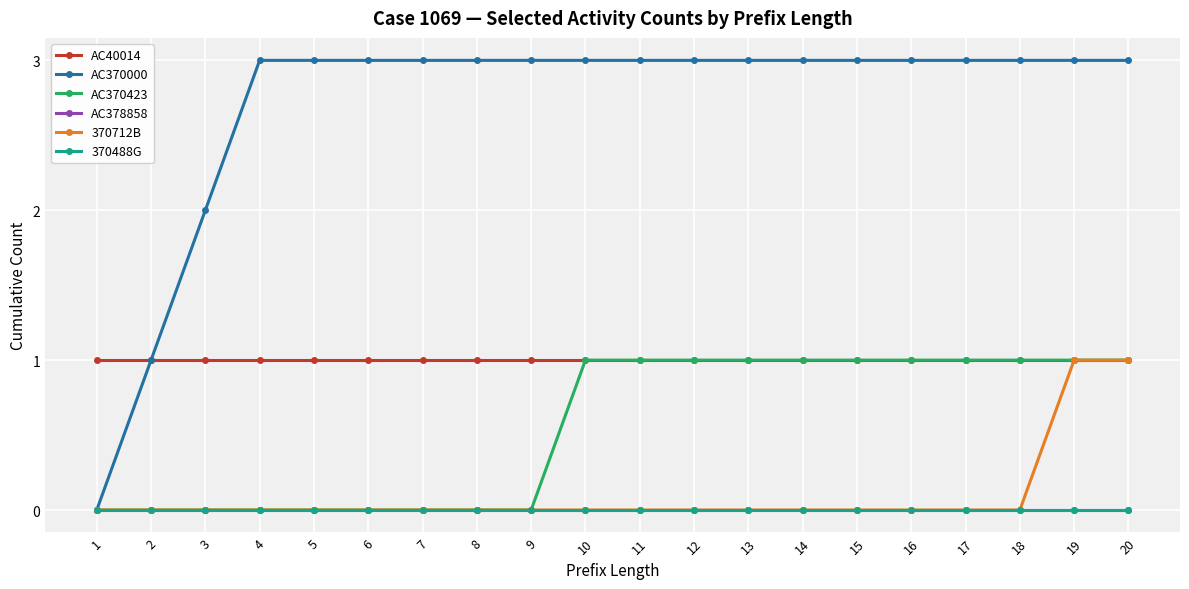

Does the chart have visible grid lines?

Yes